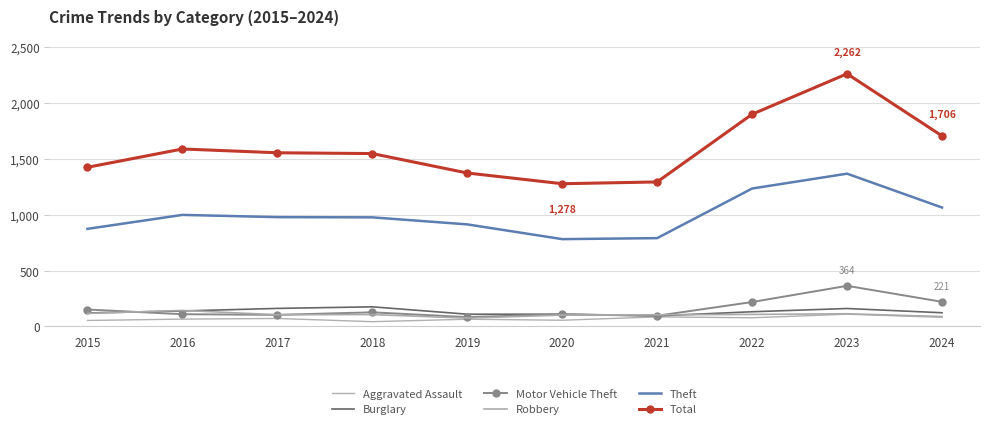

What is the difference between the second highest and second lowest values in the Theft series?

444